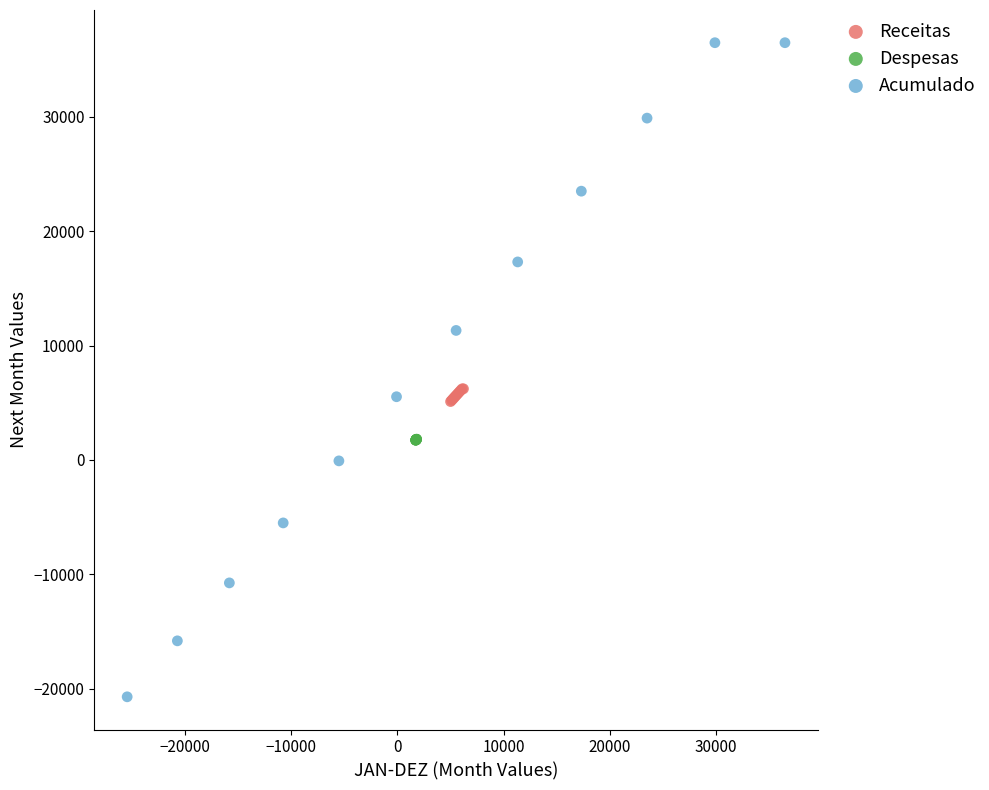

Which series reaches the maximum Y coordinate?

Acumulado